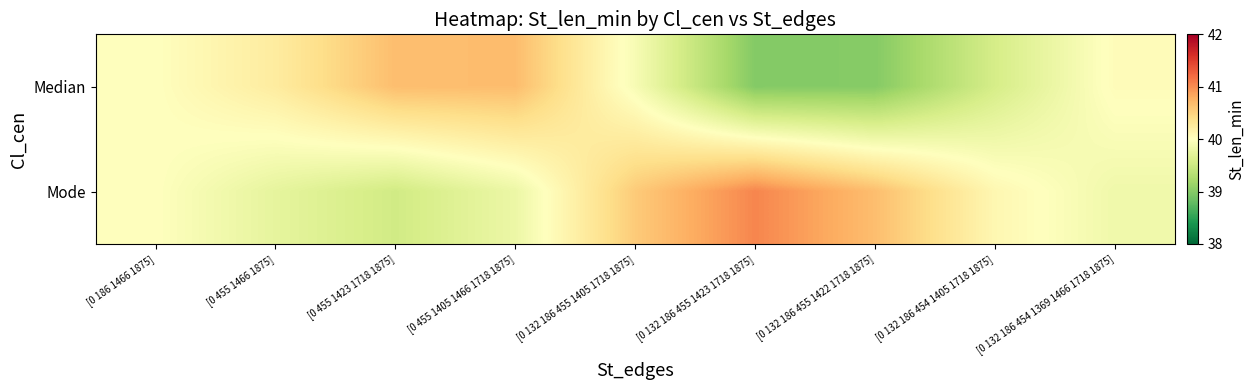

Reading left to right, list all the values displayed in this chart.

Median: [0 186 1466 1875]=40.0	[0 455 1466 1875]=40.2	[0 455 1423 1718 1875]=40.7	[0 455 1405 1466 1718 1875]=40.7	[0 132 186 455 1405 1718 1875]=39.9	[0 132 186 455 1423 1718 1875]=39.0	[0 132 186 455 1422 1718 1875]=39.0	[0 132 186 454 1405 1718 1875]=39.6	[0 132 186 454 1369 1466 1718 1875]=40.0
Mode: [0 186 1466 1875]=40.0	[0 455 1466 1875]=39.7	[0 455 1423 1718 1875]=39.5	[0 455 1405 1466 1718 1875]=39.8	[0 132 186 455 1405 1718 1875]=40.6	[0 132 186 455 1423 1718 1875]=41.0	[0 132 186 455 1422 1718 1875]=40.7	[0 132 186 454 1405 1718 1875]=40.1	[0 132 186 454 1369 1466 1718 1875]=39.8